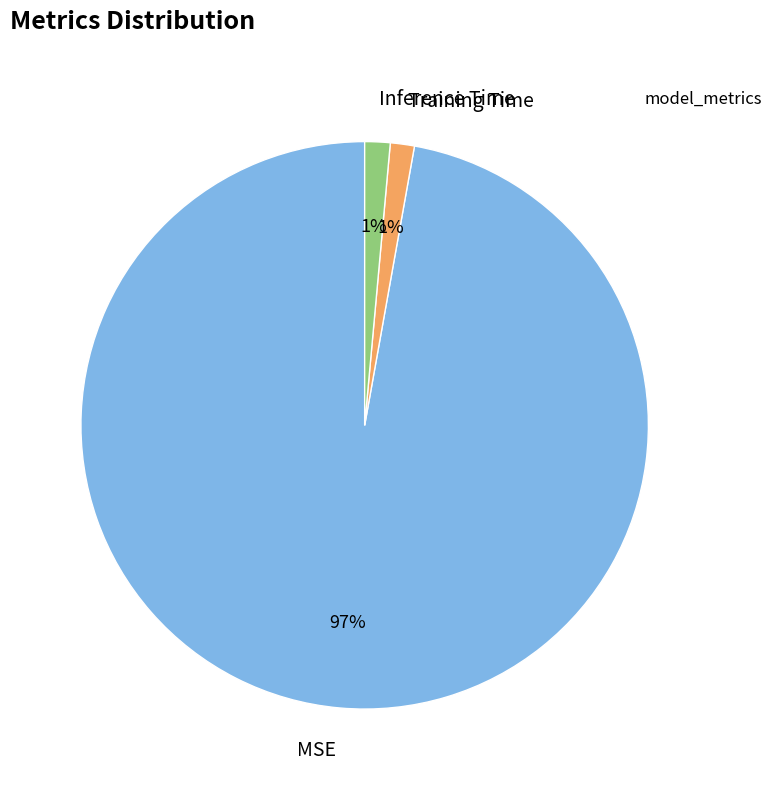

Does Inference Time account for over 50% of the chart?

No